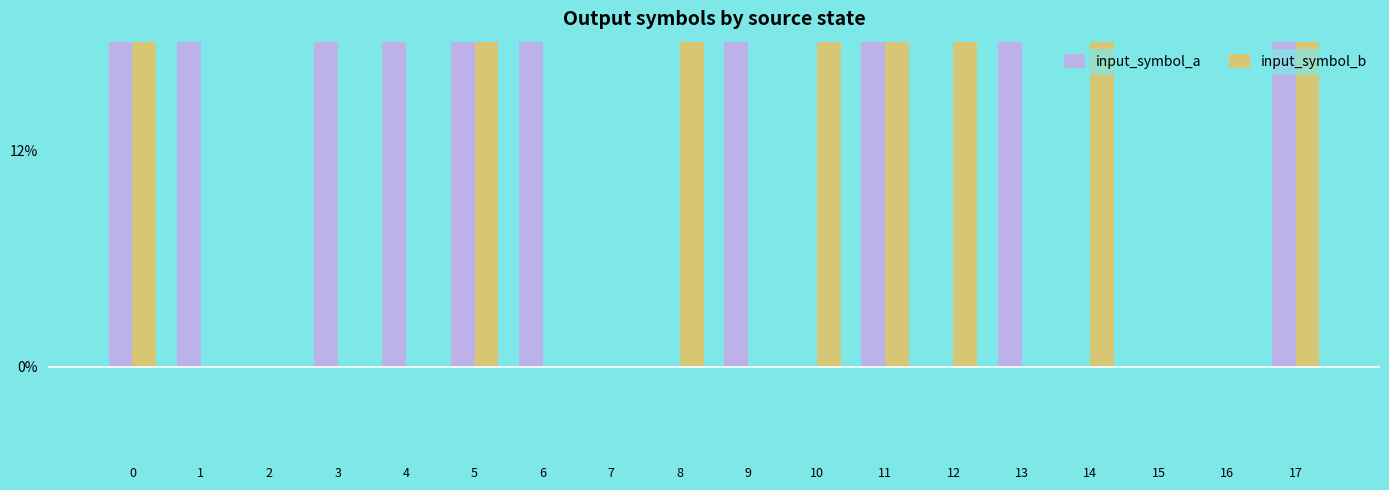

Between 17 and 15, which is larger?

17